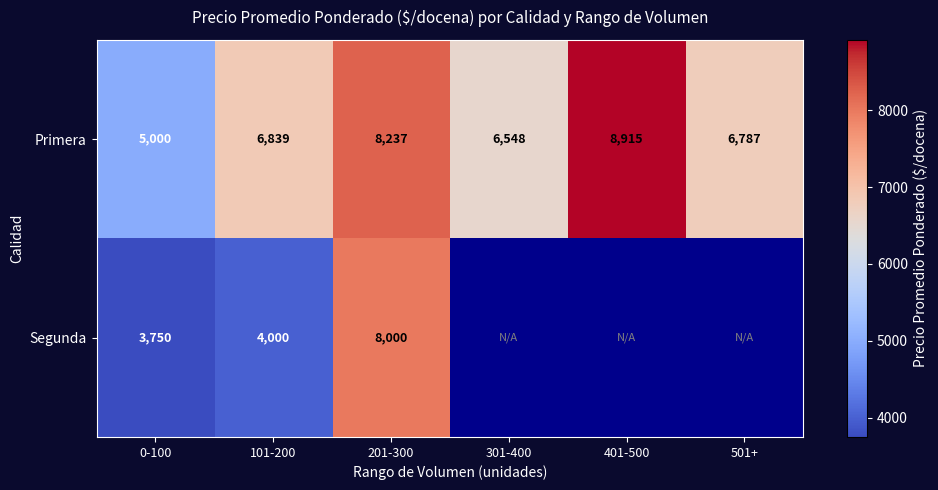

What is the average value of the Primera series?

7054